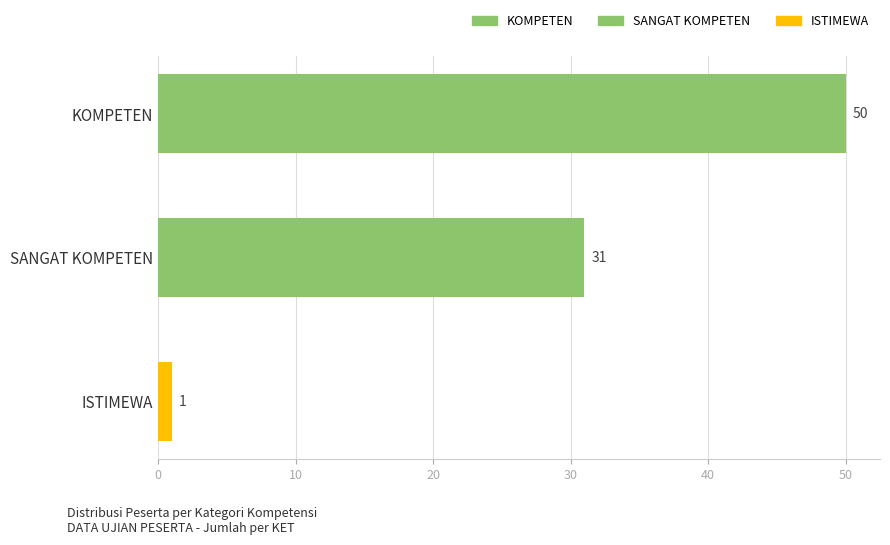

The chart shows a value of 31 at KOMPETEN. True or false?

False